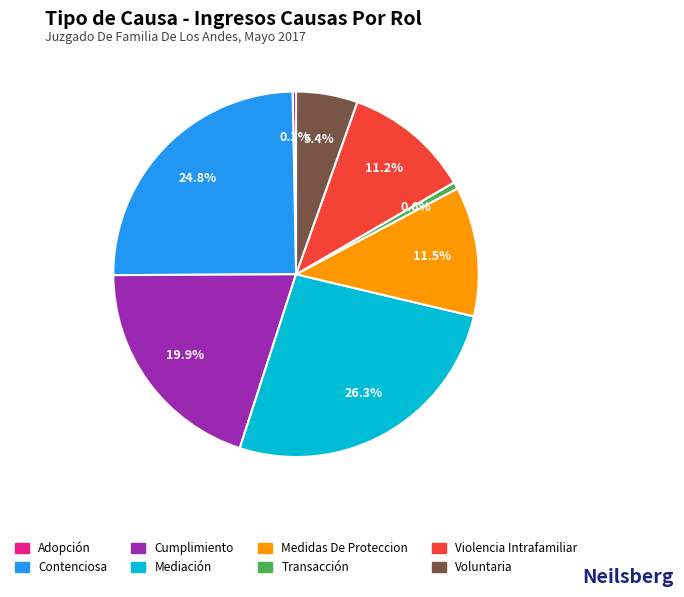

To the nearest percent, what percentage of the pie is Mediación?

26%